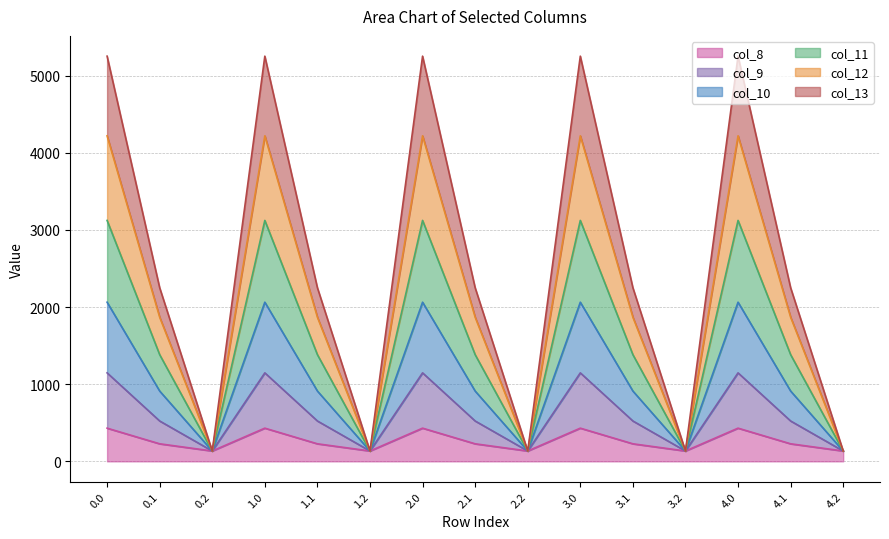

What is the label of the 3rd point from the left?

0.2